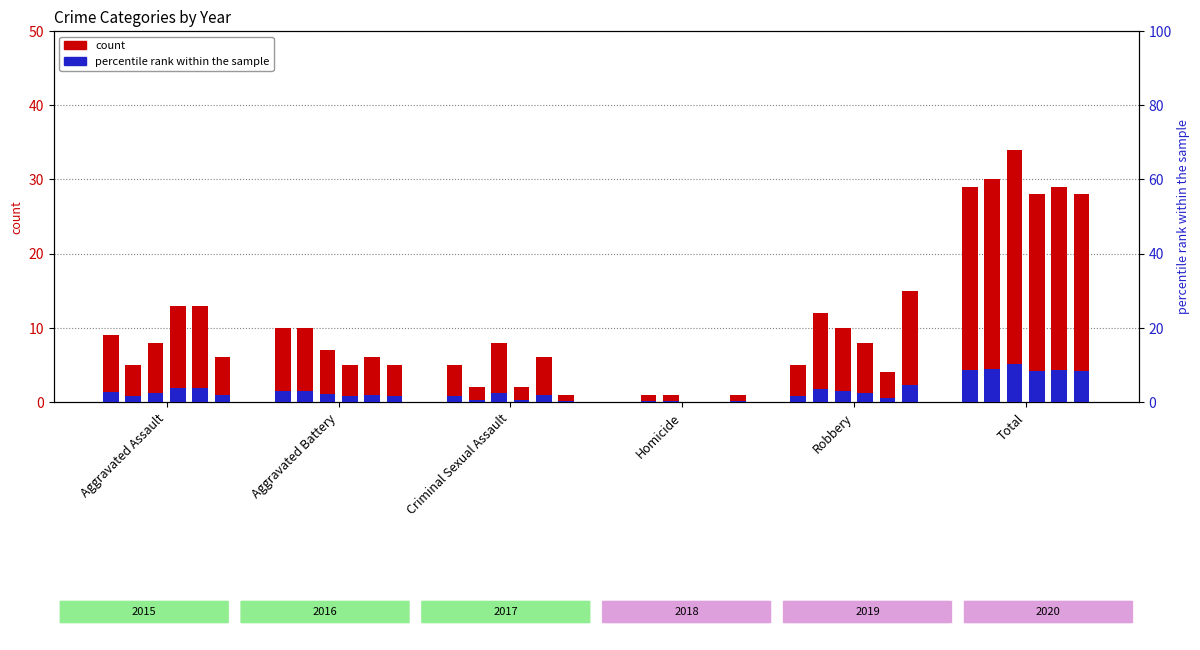

How many categories are shown in the chart?

6